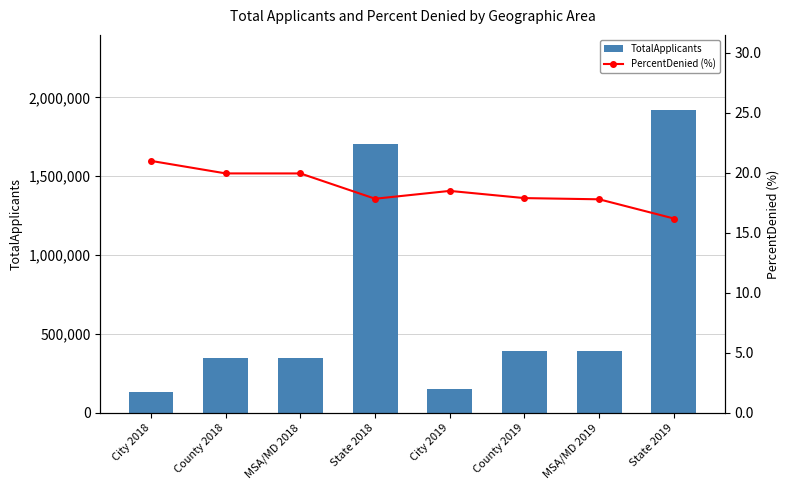

Reading right to left, what are all the values shown in this chart?

TotalApplicants: State 2019=1916411.0	MSA/MD 2019=390325.0	County 2019=390266.0	City 2019=150590.0	State 2018=1703559.0	MSA/MD 2018=346876.0	County 2018=346838.0	City 2018=130529.0
PercentDenied (%): State 2019=16.2	MSA/MD 2019=17.8	County 2019=17.9	City 2019=18.5	State 2018=17.8	MSA/MD 2018=20.0	County 2018=20.0	City 2018=21.0